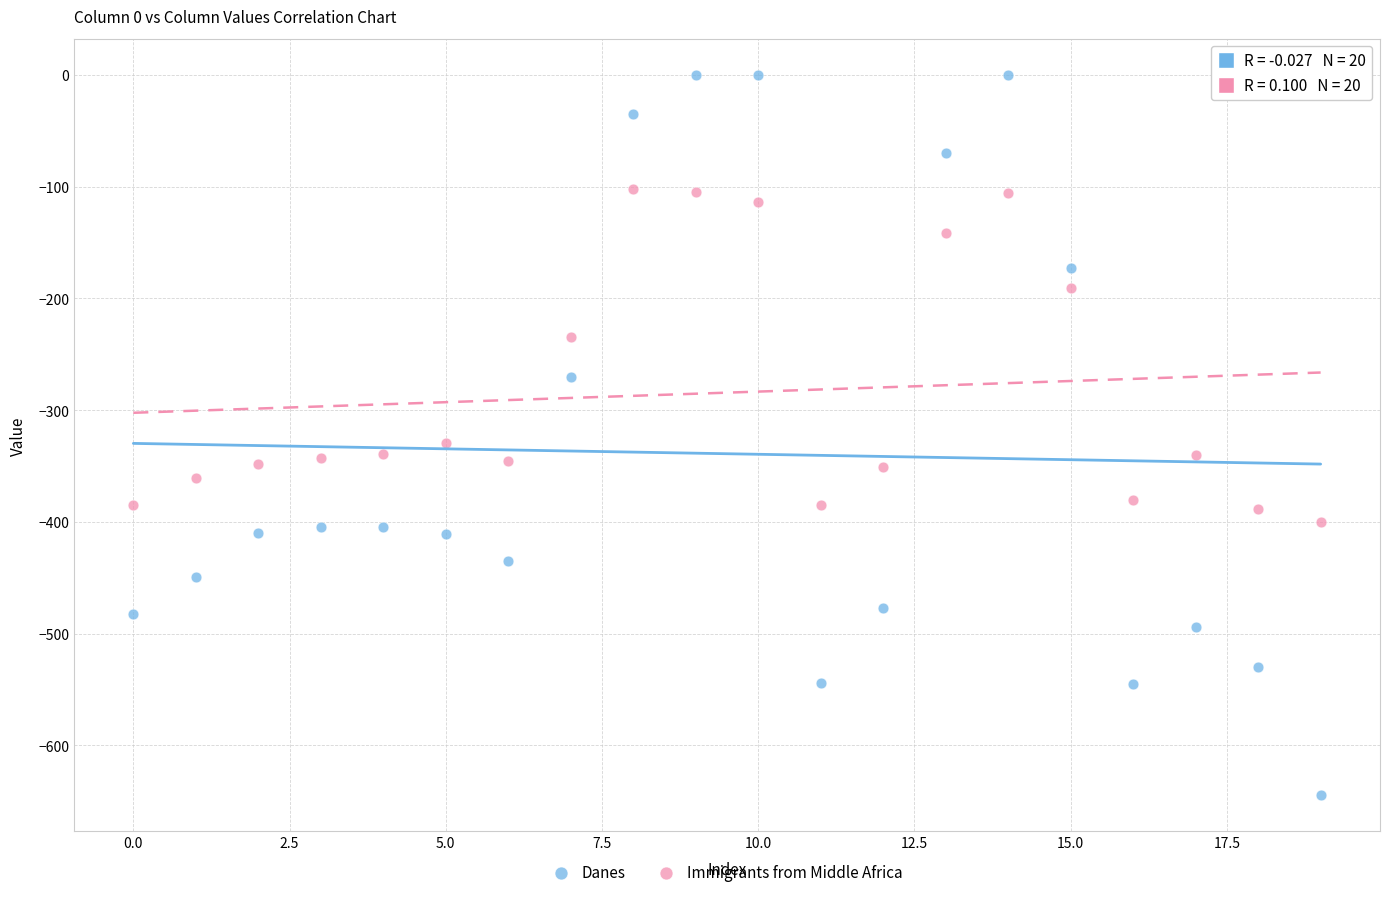

What are all the series names shown in the legend?

Danes, Immigrants from Middle Africa